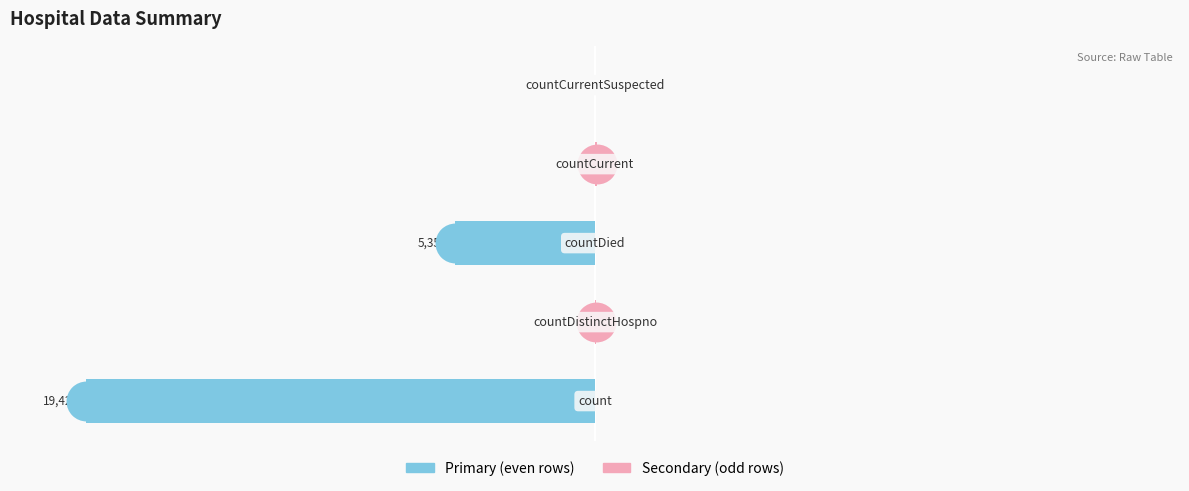

Is the value of Secondary at 0 greater than the value of Primary at 0?

Yes